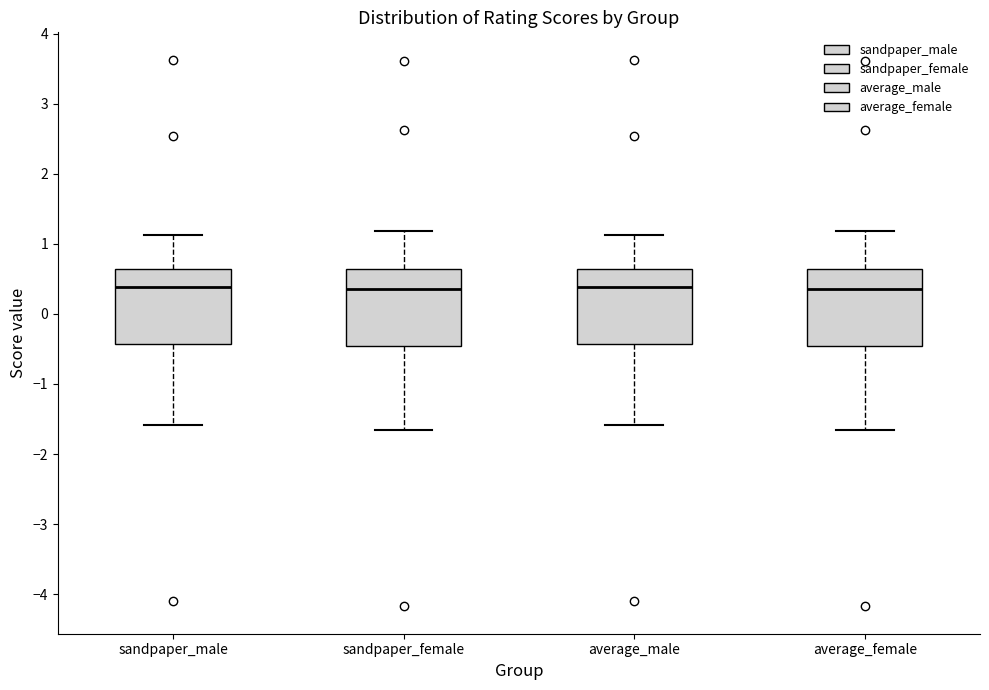

Reading left to right, read every box against the y-axis: the position of its median line, the range the box covers, and the ends of its whiskers. The values are not printed on the chart, so give them approximately, as read against the axis.

sandpaper_male: median 0.4, box -0.4 to 0.6, whiskers -1.6 to 1.1
sandpaper_female: median 0.4, box -0.5 to 0.6, whiskers -1.7 to 1.2
average_male: median 0.4, box -0.4 to 0.6, whiskers -1.6 to 1.1
average_female: median 0.4, box -0.5 to 0.6, whiskers -1.7 to 1.2